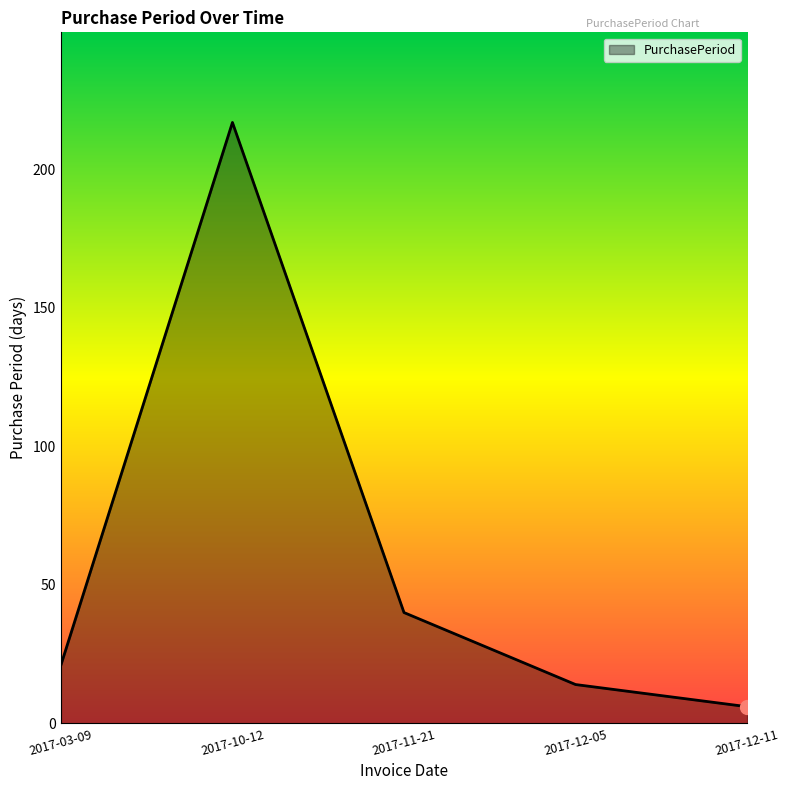

What is the maximum value shown in the chart?

217